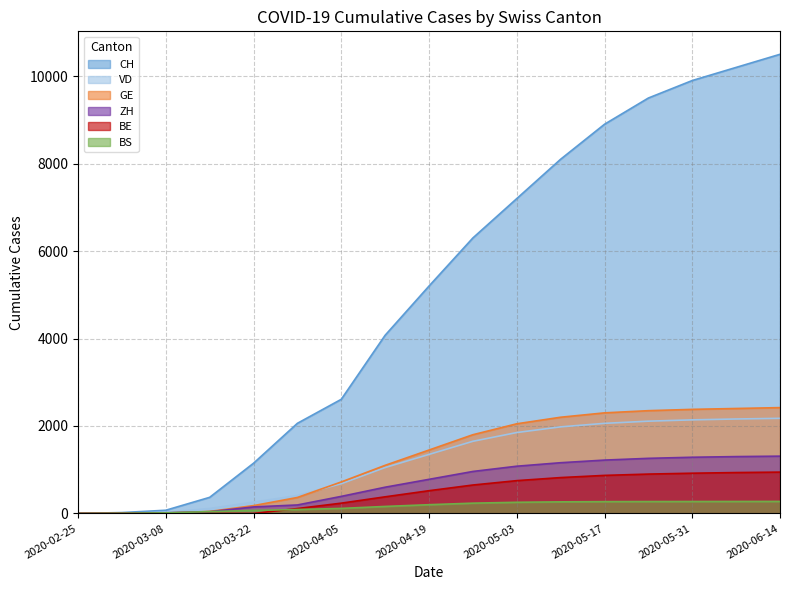

Read the ZH value at 2020-03-08.

14